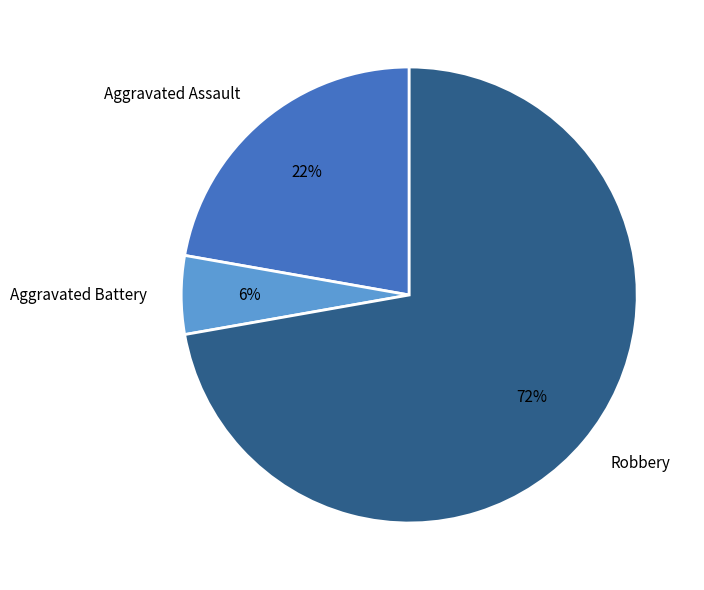

How many slices are in this pie chart?

3